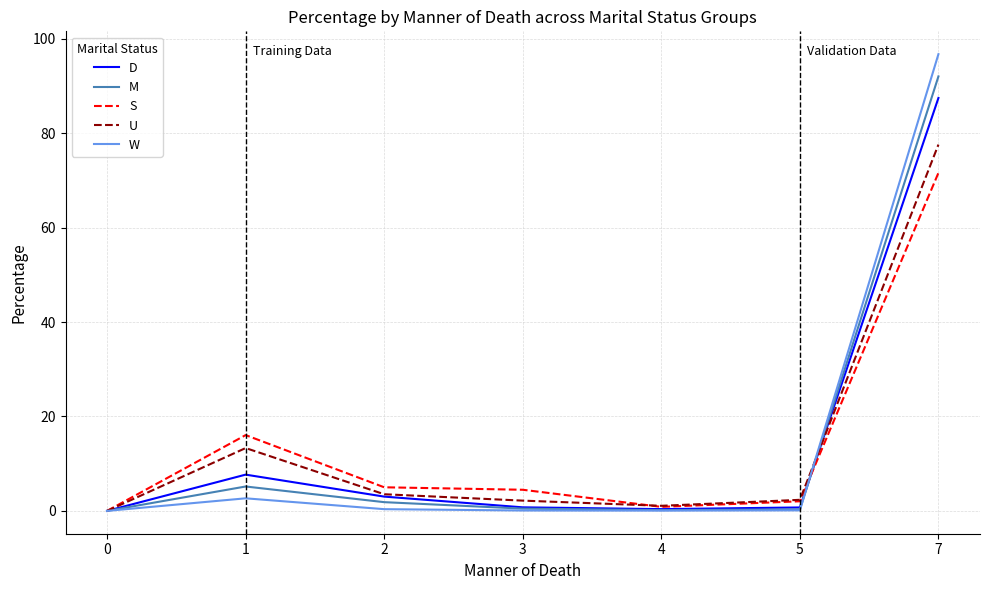

Is the value of S at 2 greater than the value of D at 3?

Yes